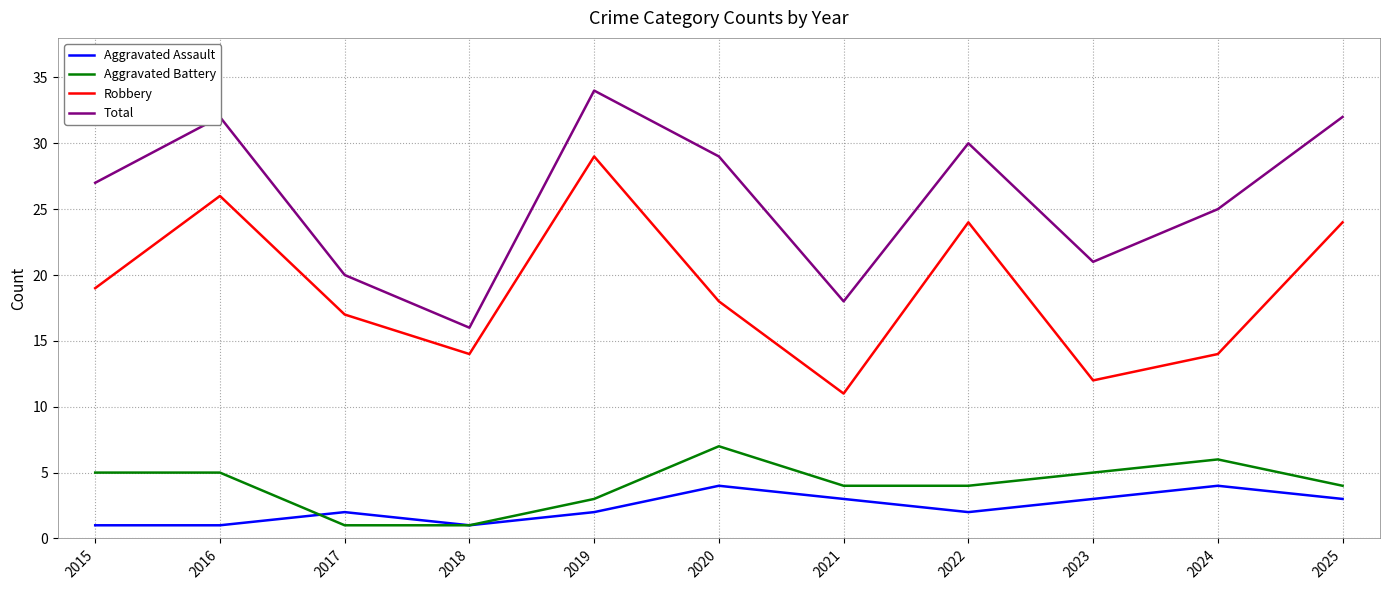

Which series has the largest total across all categories?

Total